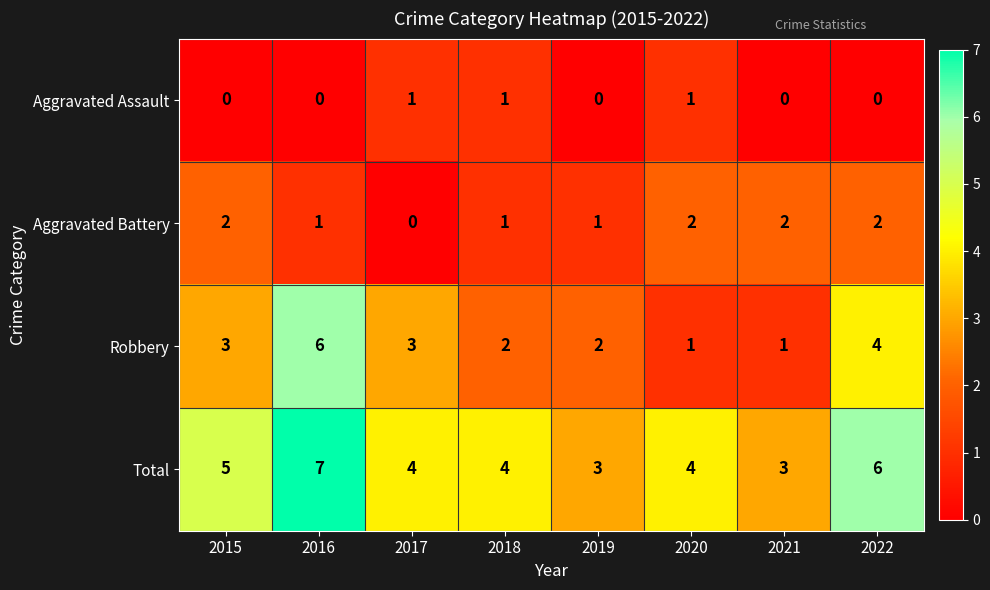

How many Robbery values are between 2 and 4?

5